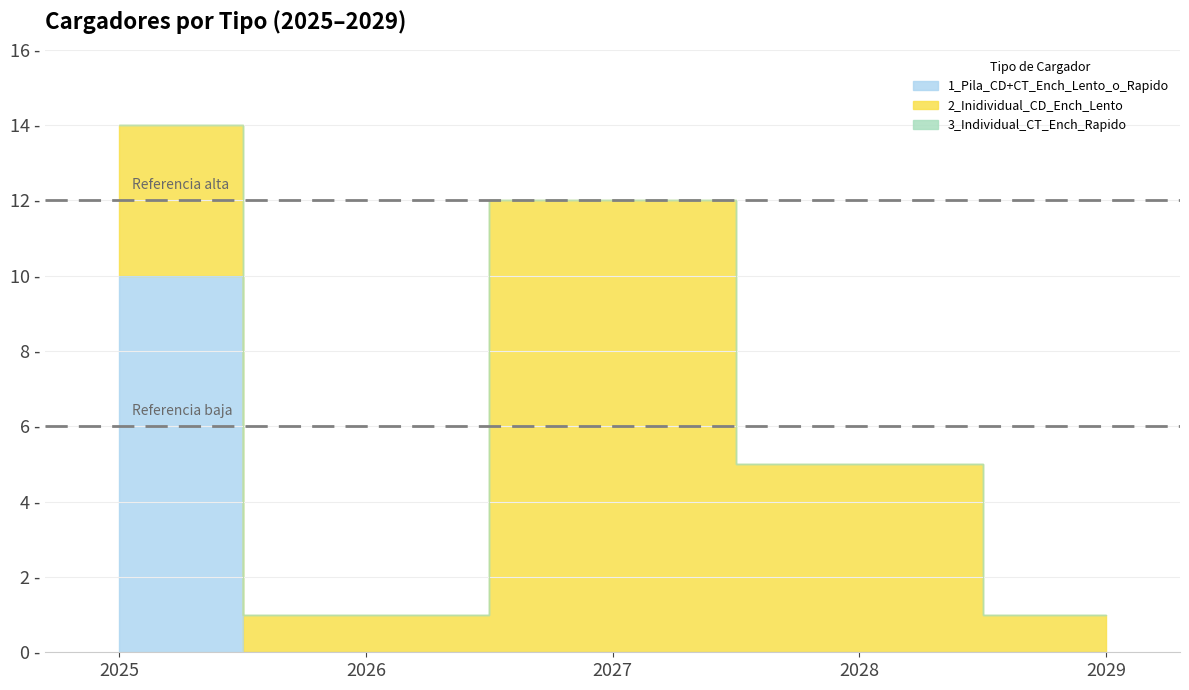

What is the highest value of the 1_Pila_CD+CT_Ench_Lento_o_Rapido series?

10